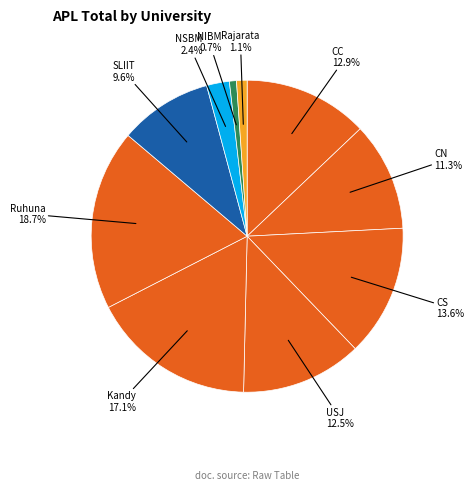

To the nearest percent, what is the average slice percentage?

10%